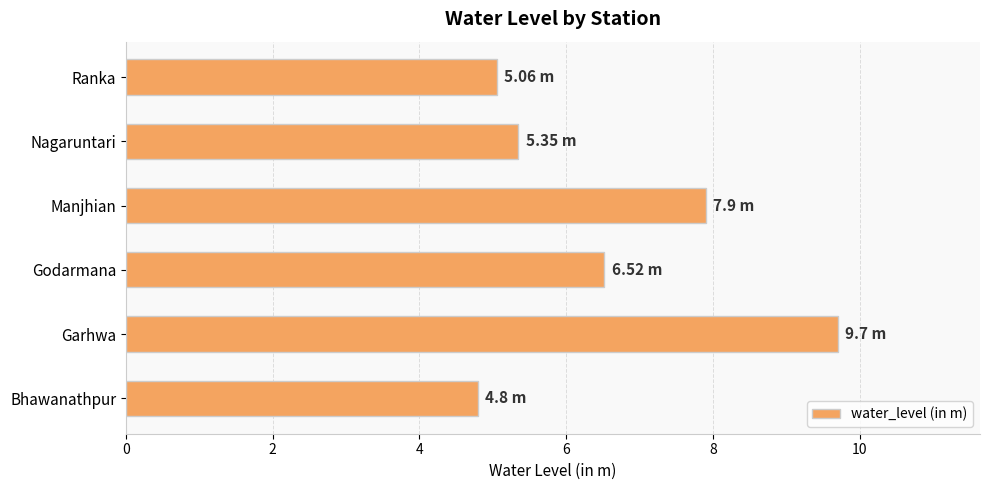

Where is the data nearest to the value 7?

Godarmana